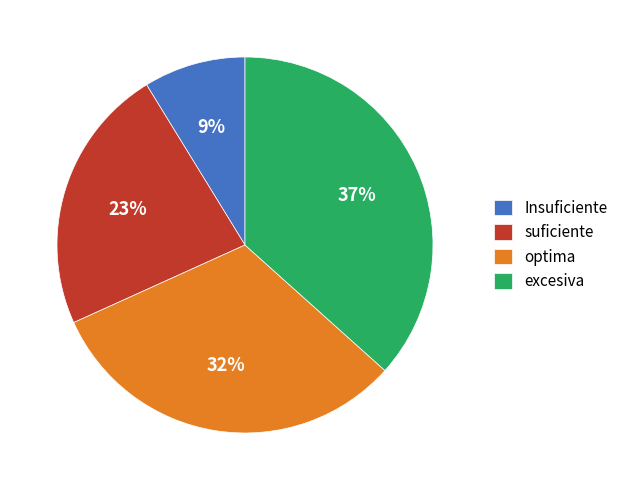

True or false: Insuficiente accounts for 9% of the total.

True